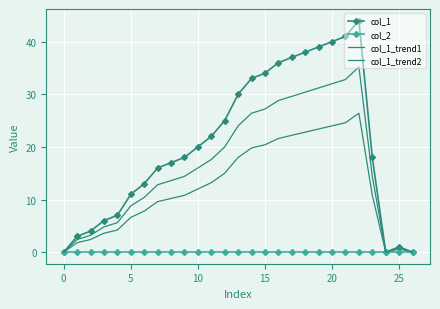

What are all the series names shown in the legend?

col_1, col_2, col_1_trend1, col_1_trend2